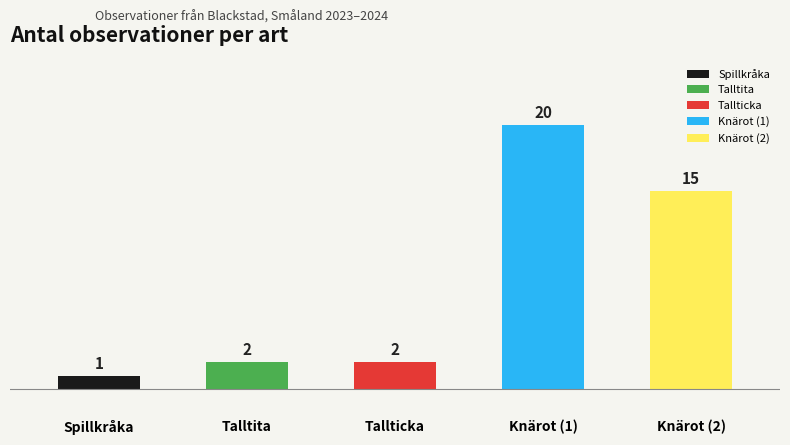

What is the ratio of the value at Knärot (1) to the value at Spillkråka?

20.0